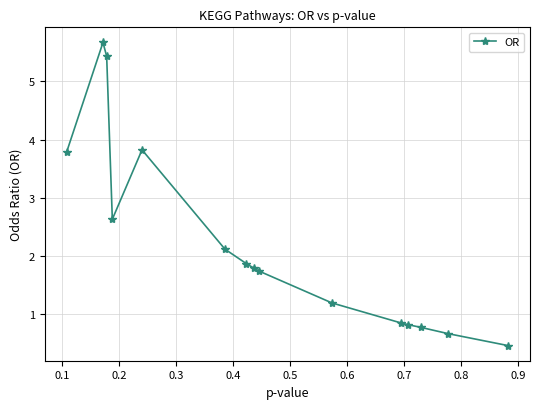

What is the difference between the maximum and minimum values?

5.2